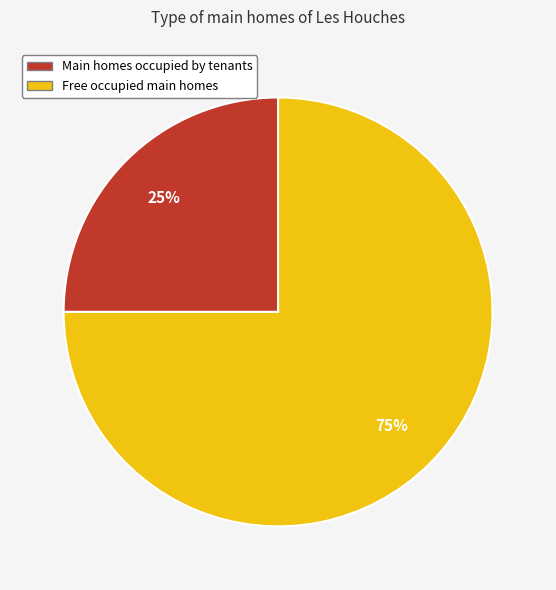

To the nearest percent, what percentage of the pie is Free occupied main homes?

75%